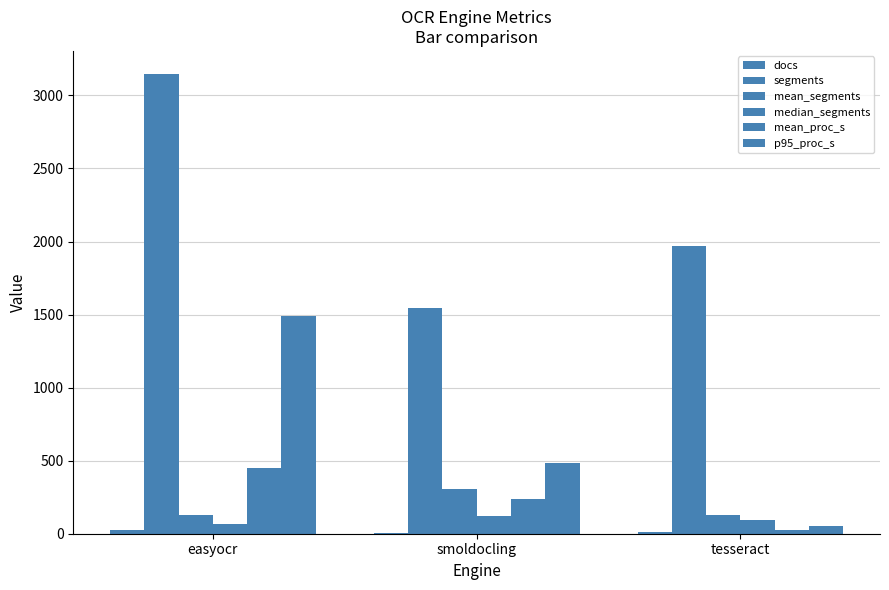

Reading left to right, transcribe all the data shown in this chart.

docs: 24.0	5.0	15.0
segments: 3147.0	1546.0	1971.0
mean_segments: 131.1	309.2	131.4
median_segments: 67.0	119.0	97.0
mean_proc_s: 449.7	235.0	25.5
p95_proc_s: 1491.9	482.1	54.7